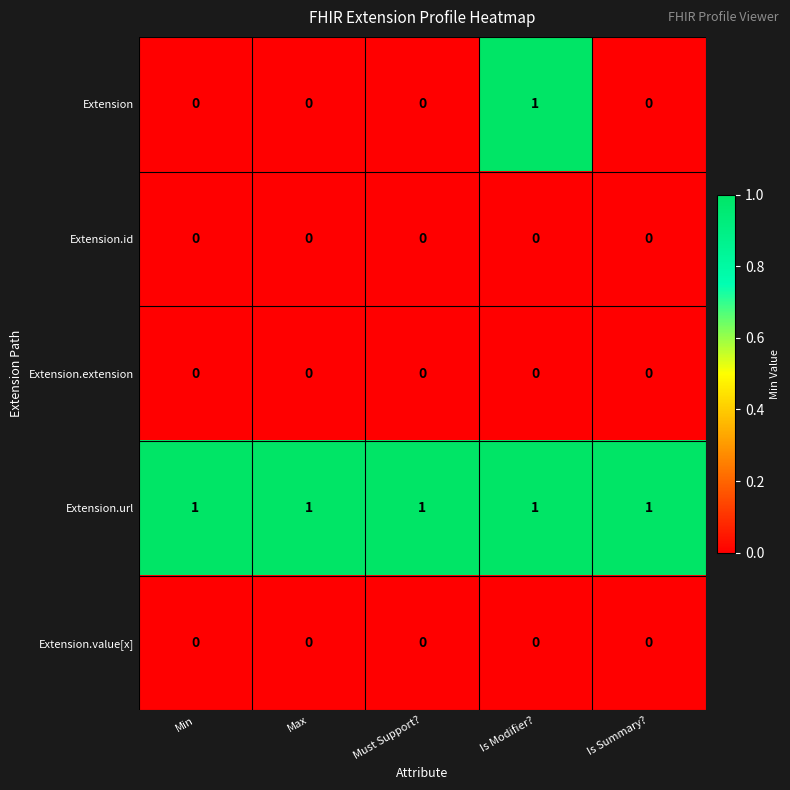

True or false: Extension has a value of 0 at Is Summary?.

True